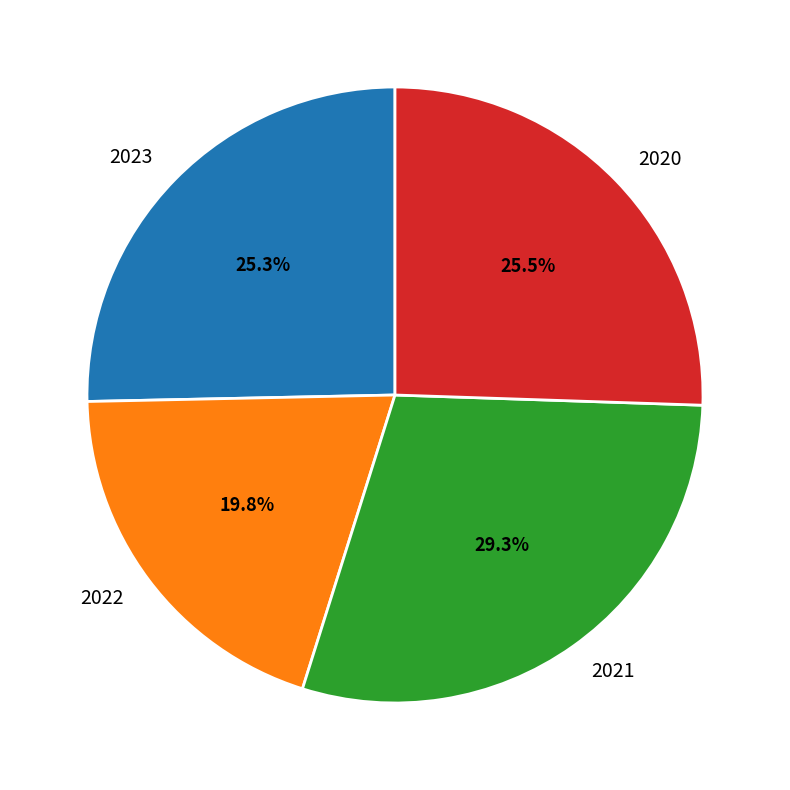

What portion of the pie excludes 2021?

70.7%